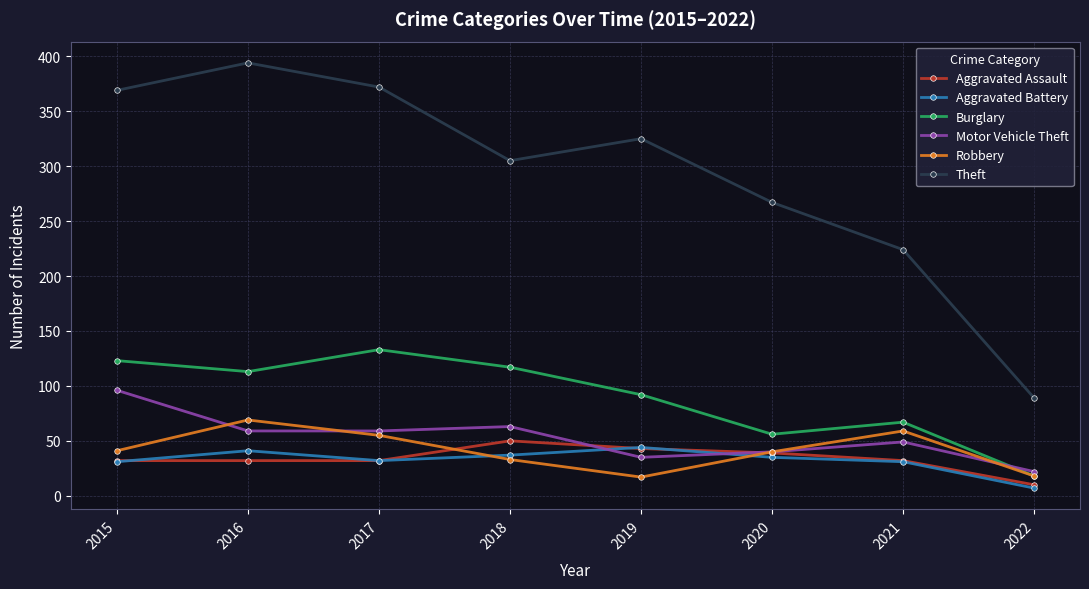

Where does the Theft series first go above 325?

2015